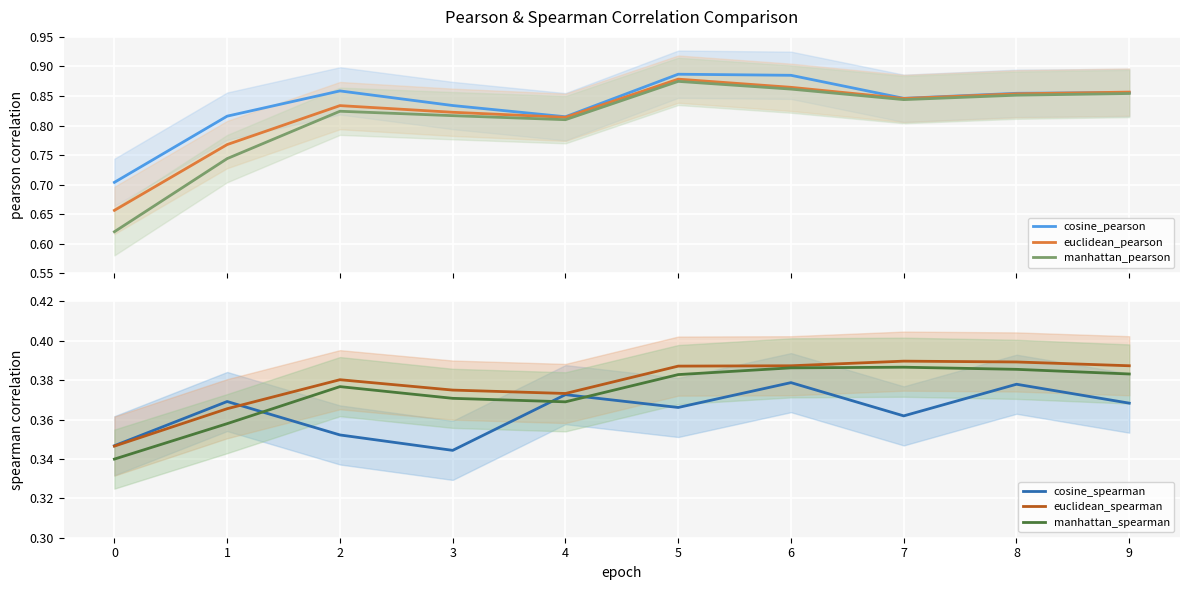

True or false: euclidean_pearson and euclidean_spearman cross at least once.

False